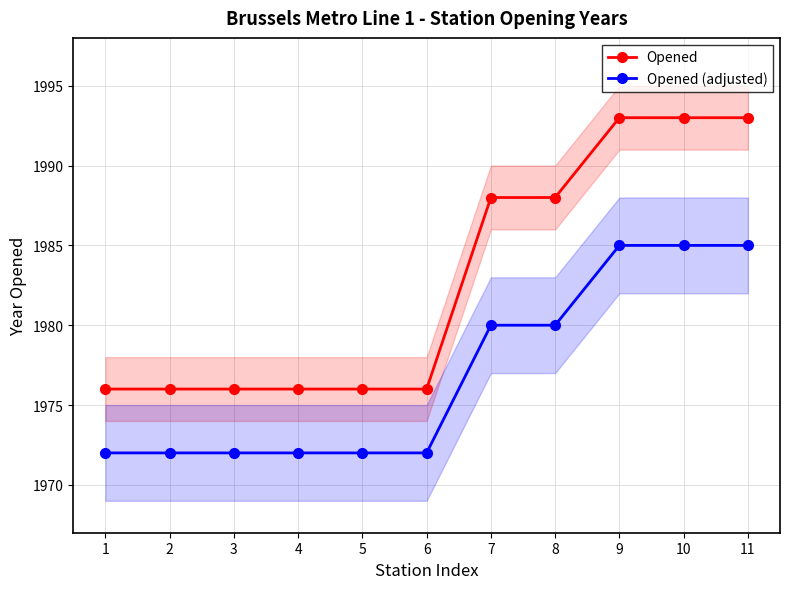

What is the spread (max minus min) of values at 11?

8